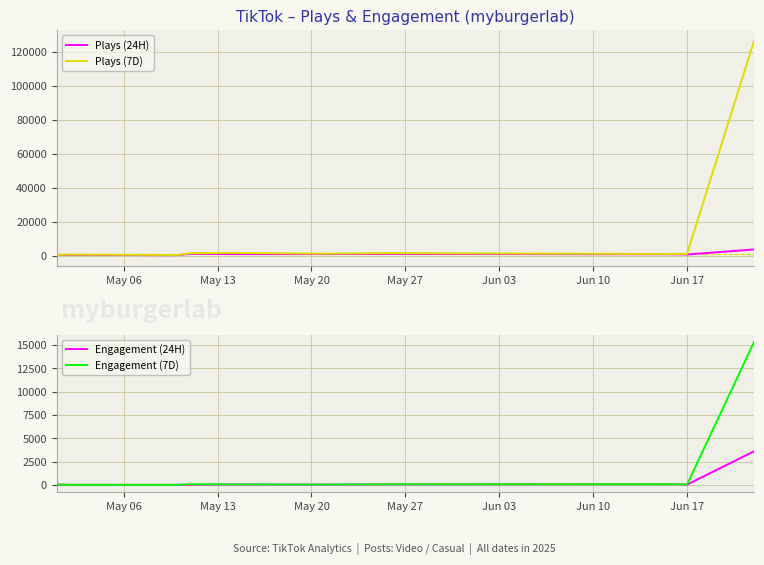

True or false: Engagement (7D) and Plays (7D) intersect in this chart.

False